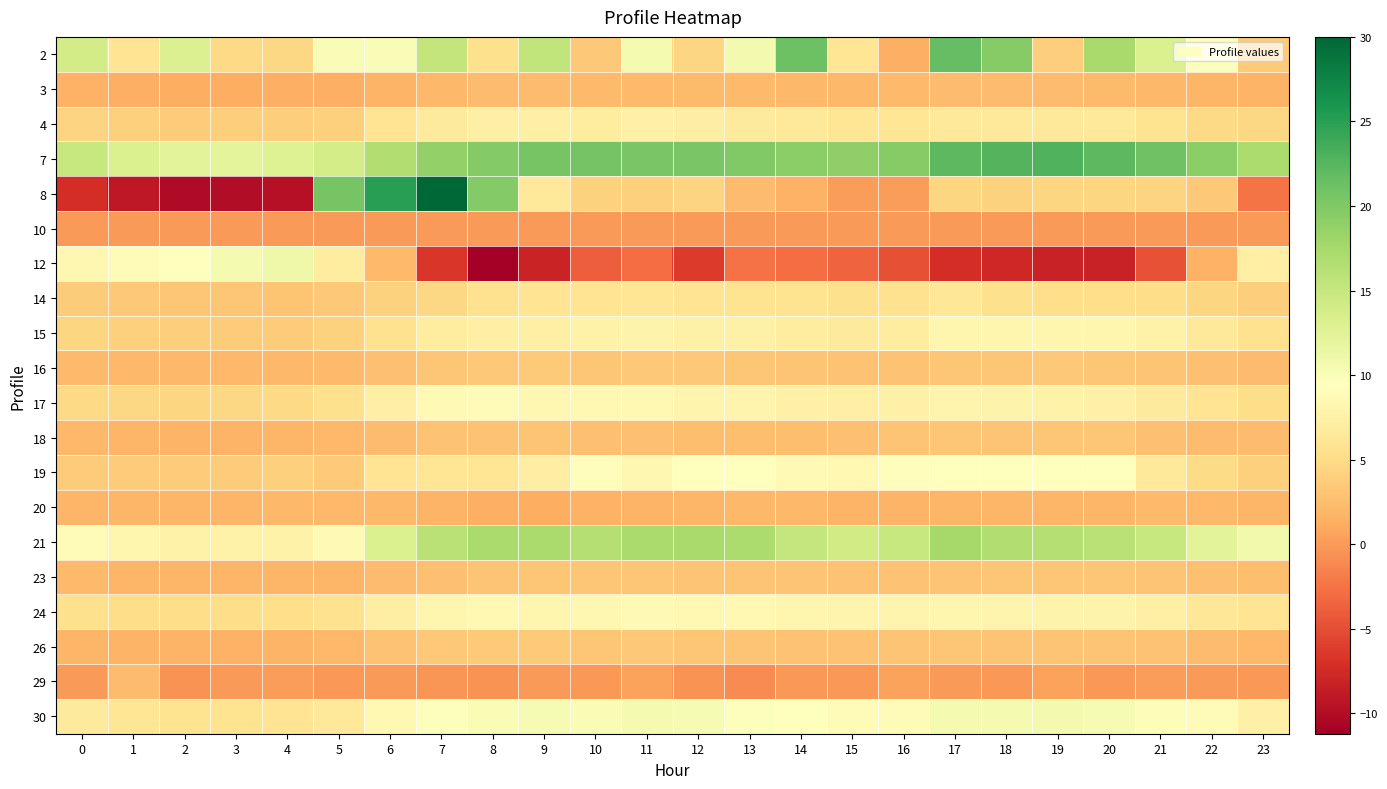

Which has a higher value, 21 or 7?

7